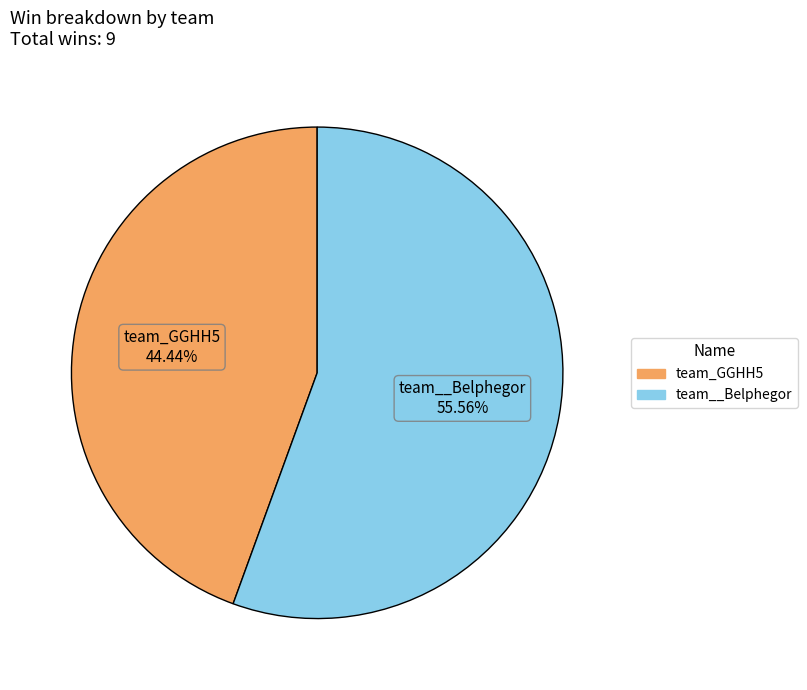

To the nearest percent, what is the combined percentage of team__Belphegor and team_GGHH5?

100%